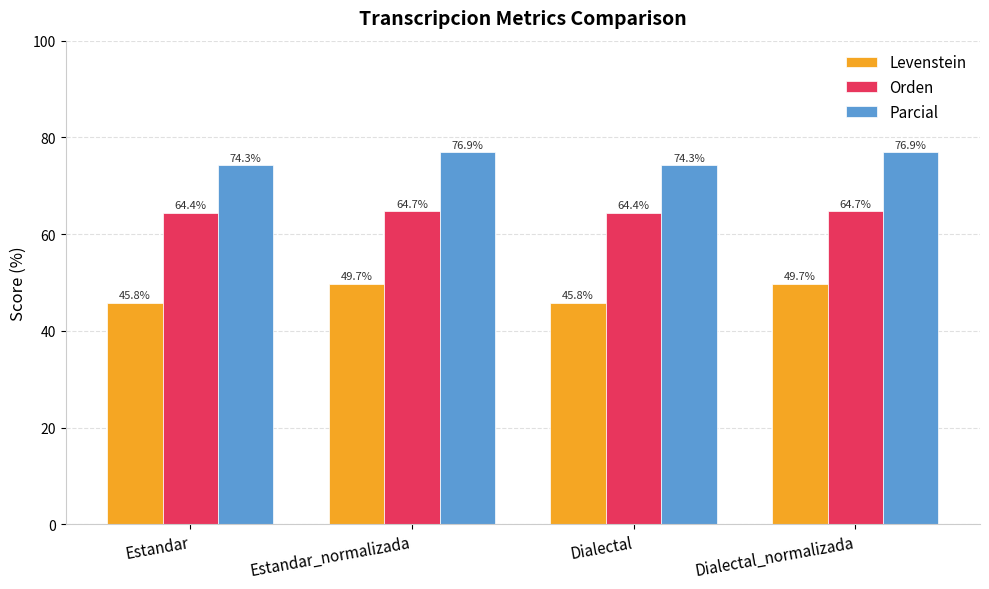

Read the Levenstein value at Dialectal_normalizada.

49.7